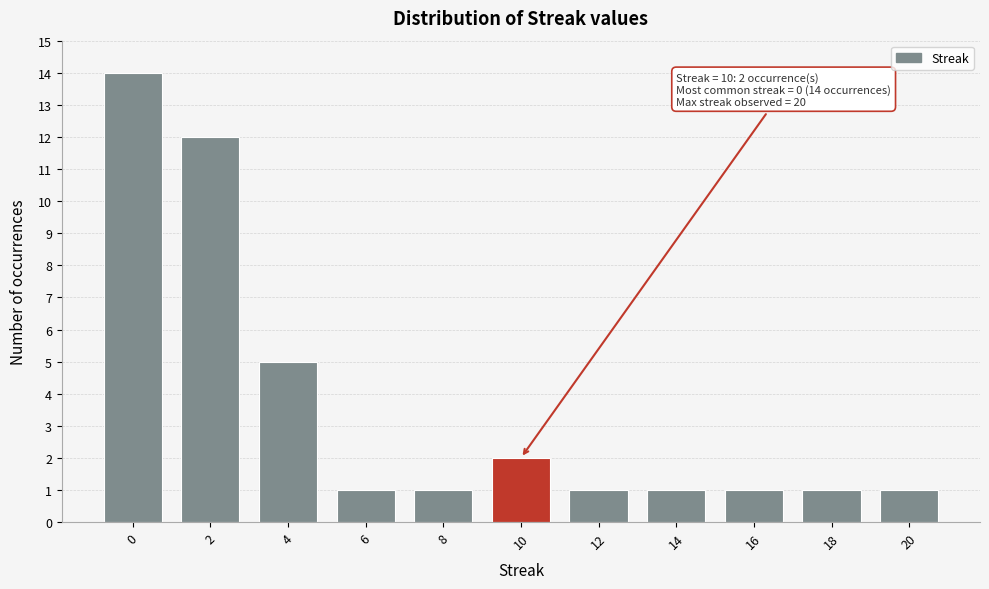

Over which range of the x-axis is the bar tallest?

-1 to 1